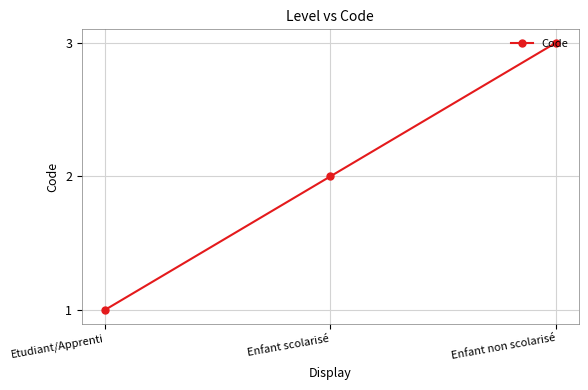

How many lines are shown in the chart?

1